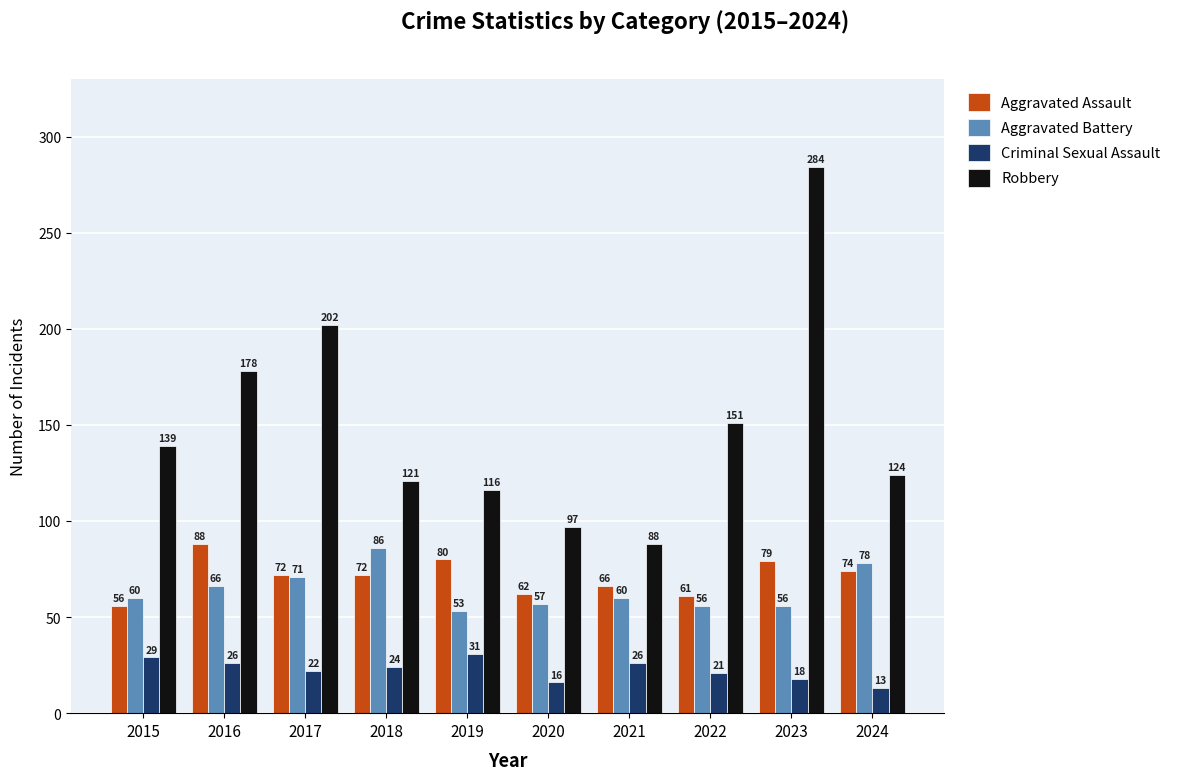

List the series in order of their peak value, lowest first.

Criminal Sexual Assault, Aggravated Battery, Aggravated Assault, Robbery